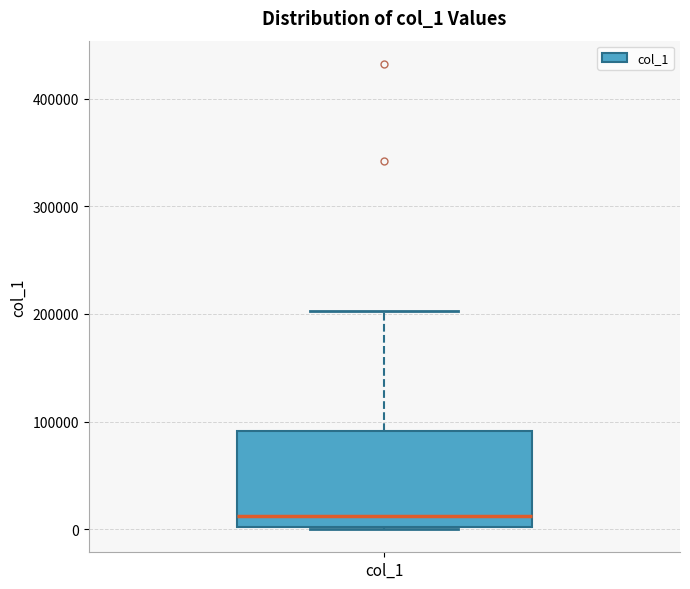

Read this box plot against the y-axis: the position of the median line, the range covered by the box, and the ends of both whiskers. The values are not printed on the chart, so give them approximately, as read against the axis.

median 10000, box 0 to 90000, whiskers 0 to 200000